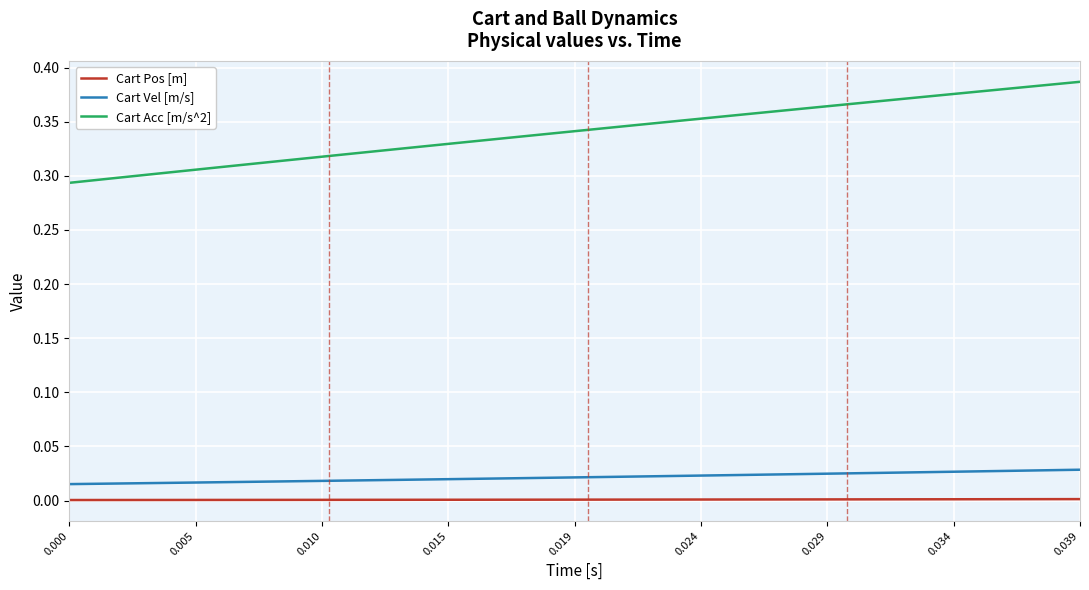

Which series has the widest spread of values?

Cart Acc [m/s^2]